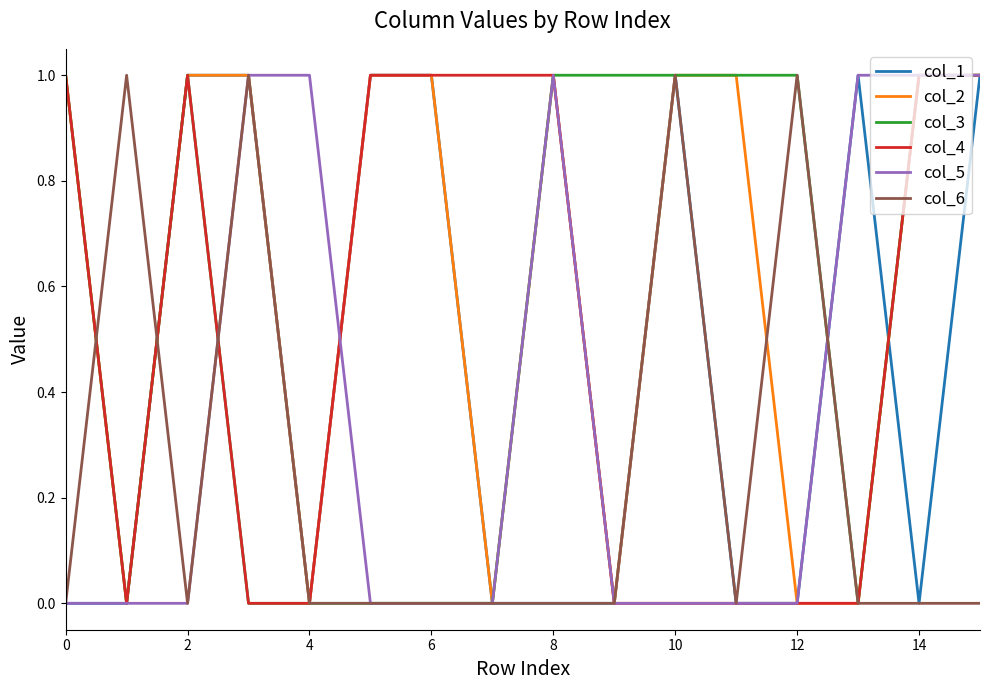

True or false: col_5 and col_1 intersect in this chart.

True